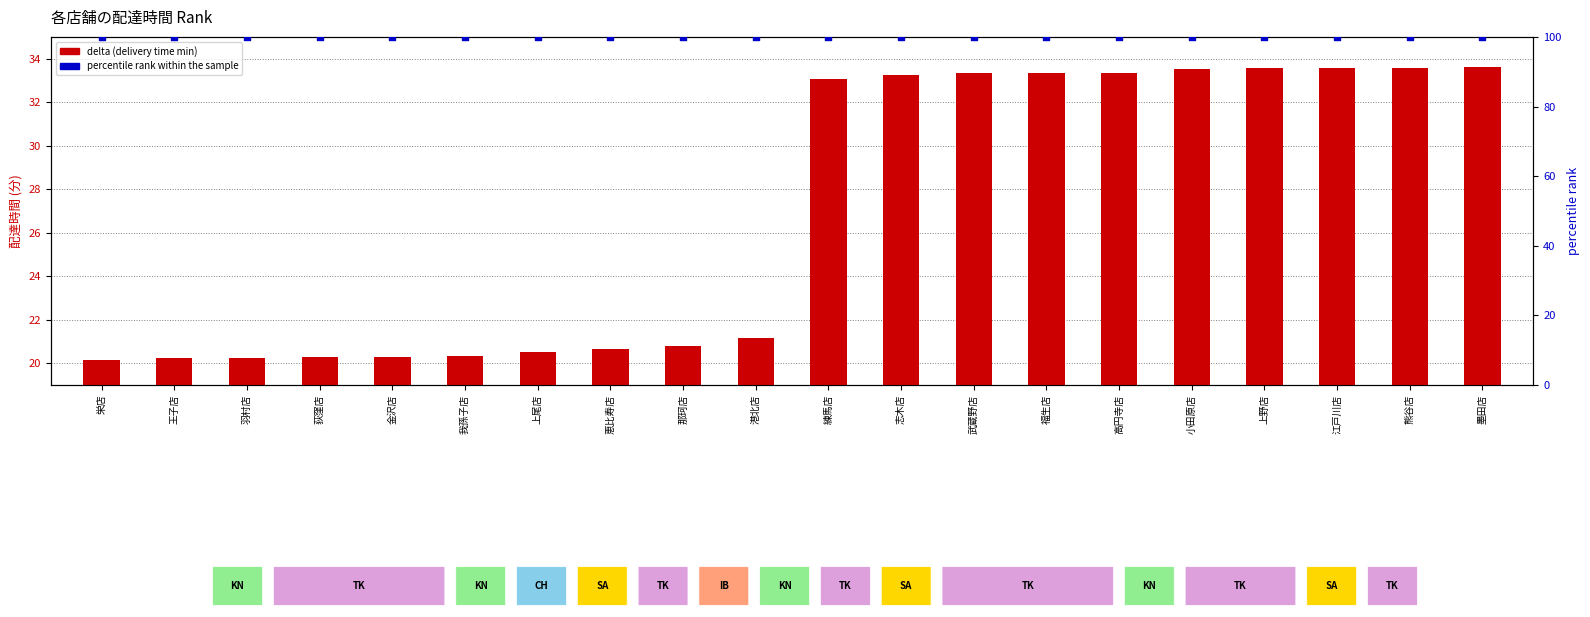

What is the total value across all series at 港北店?

121.2